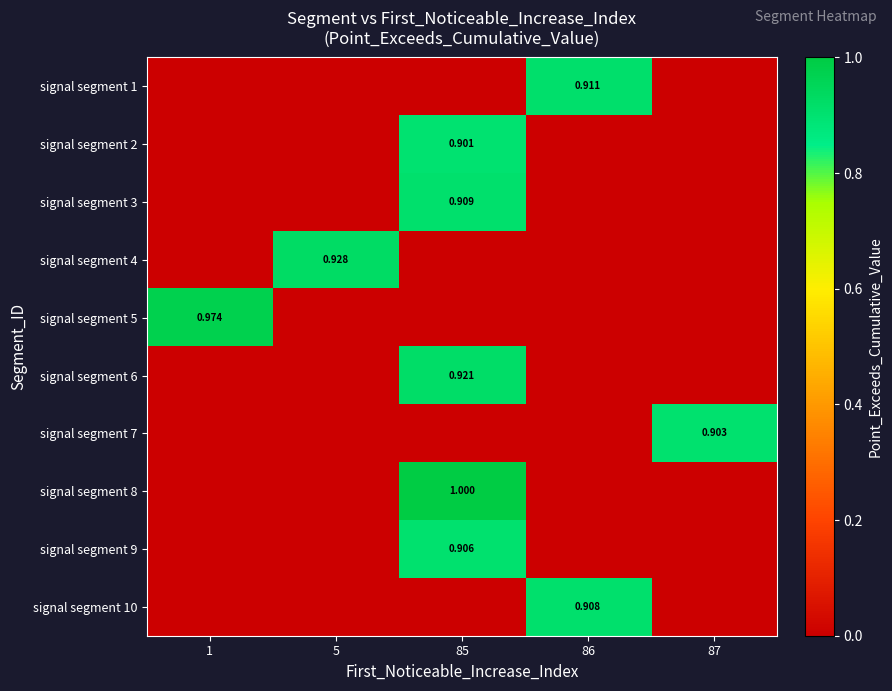

Is it true that signal segment 3 equals -0.5 at 86?

False